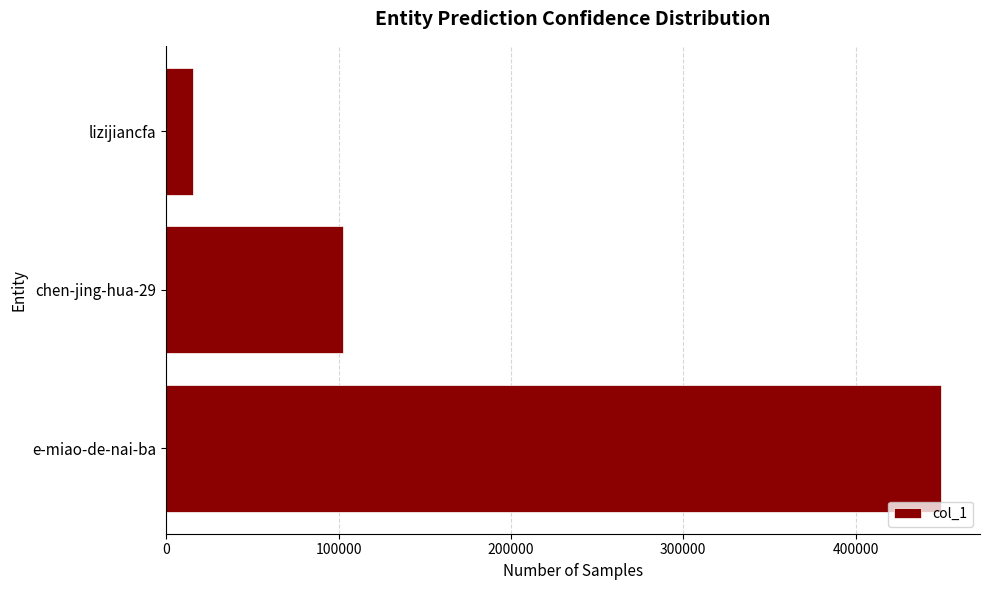

List the labels in order of value, smallest first.

lizijiancfa, chen-jing-hua-29, e-miao-de-nai-ba